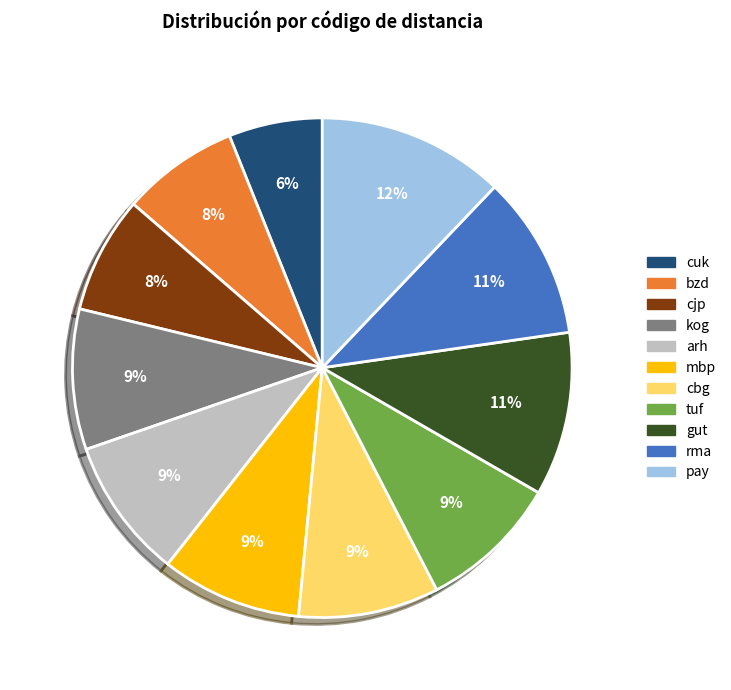

Which category has the biggest portion of the pie?

pay